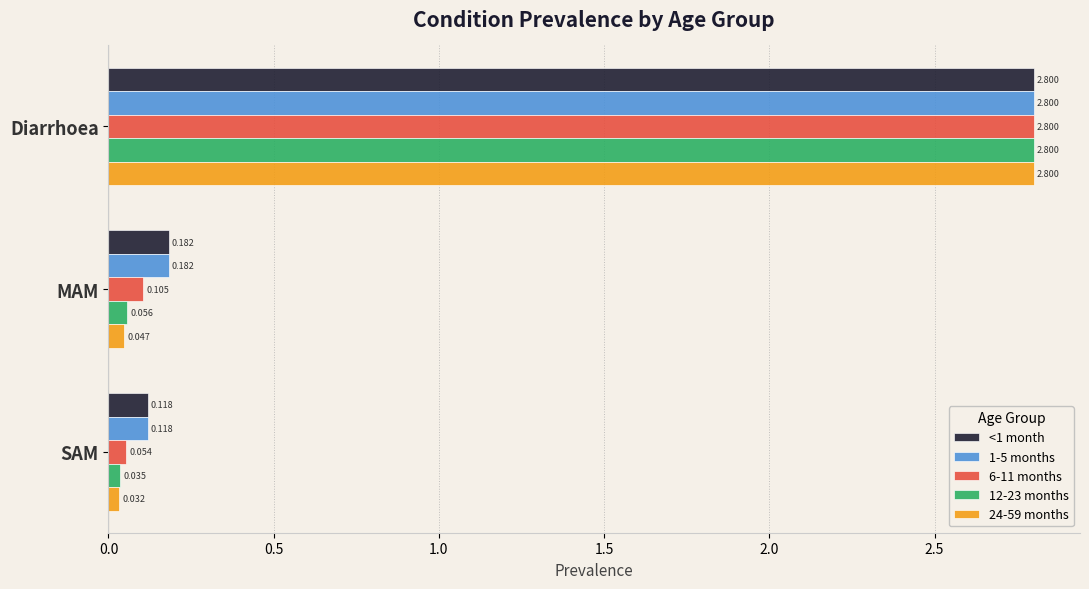

Which category has the highest value across all series?

Diarrhoea